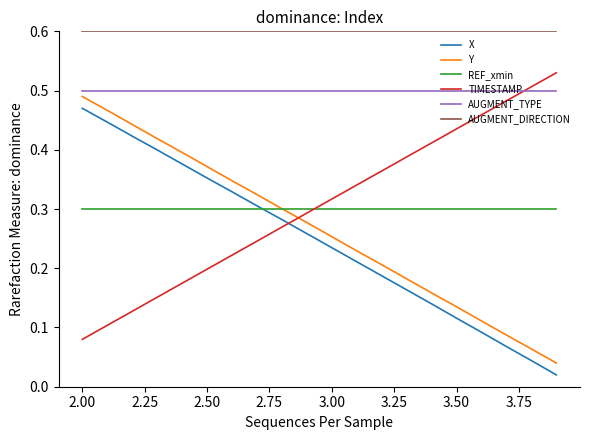

Which series has the largest total across all categories?

AUGMENT_DIRECTION